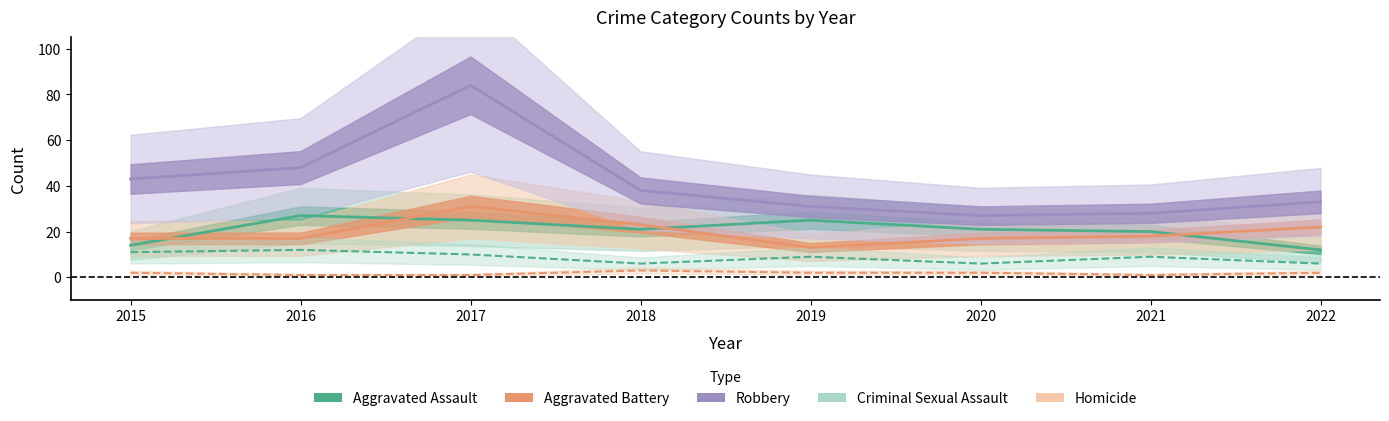

Reading left to right, list all the values displayed in this chart.

Aggravated Assault: 14	27	25	21	25	21	20	12
Aggravated Battery: 17	17	31	23	13	17	18	22
Robbery: 43	48	84	38	31	27	28	33
Criminal Sexual Assault: 11	12	10	6	9	6	9	6
Homicide: 2	1	1	3	2	2	1	2